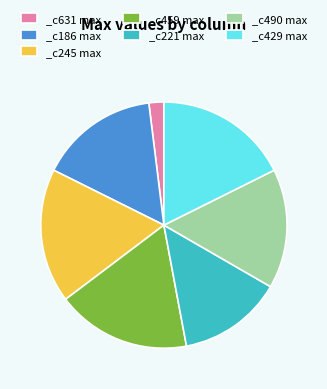

Is it true that _c490 max is 16% of the pie?

True